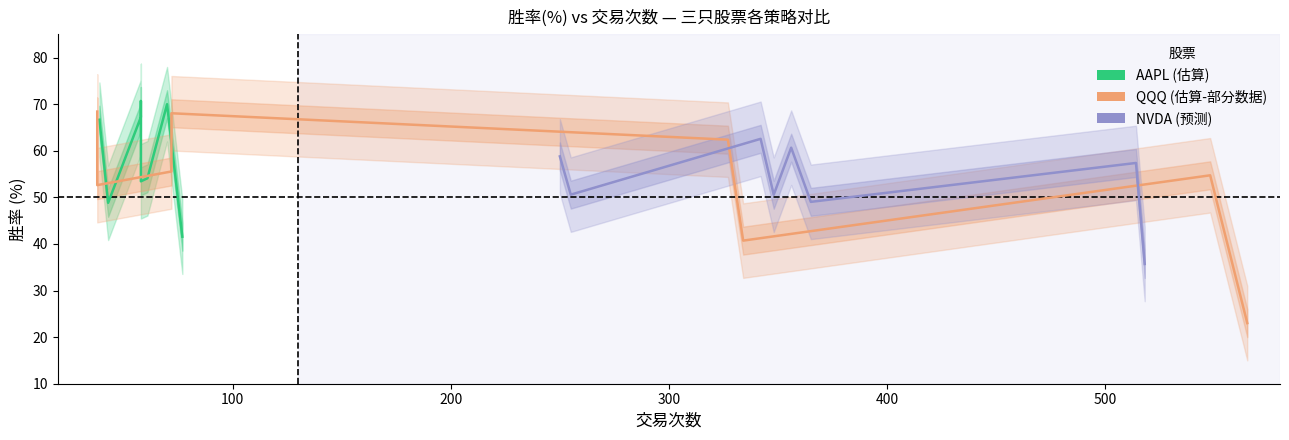

What are all the series names shown in the legend?

AAPL, QQQ, NVDA